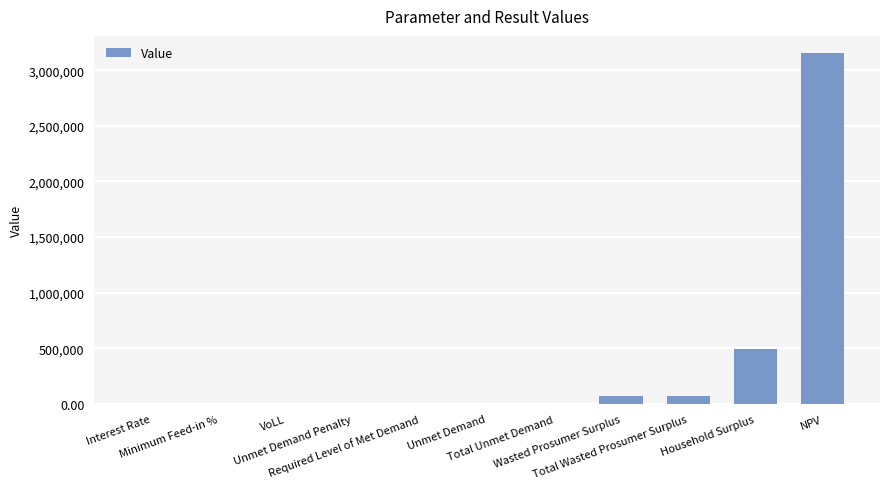

What is the greatest value displayed?

3150475.7